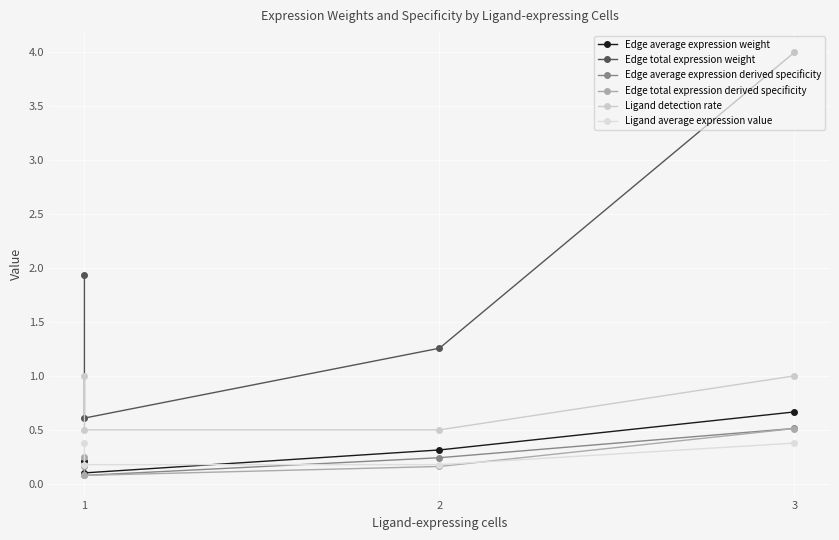

Is it true that Edge total expression weight equals 2.2 at 2?

False